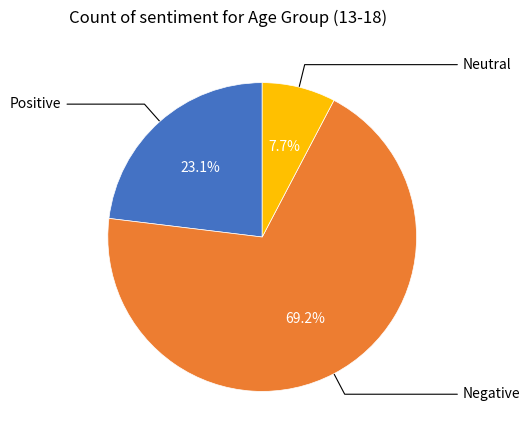

Is there any slice that represents more than half of the pie?

Yes